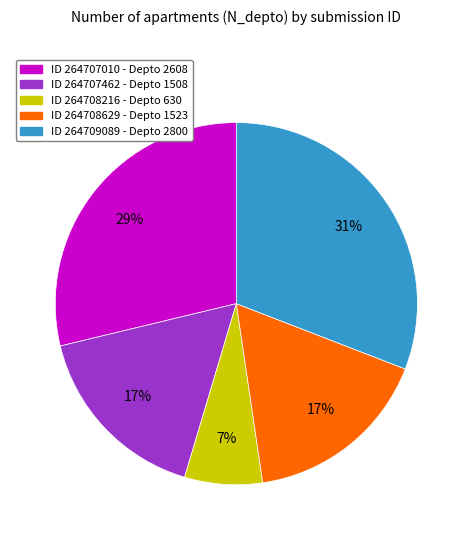

Is there a majority slice in this chart?

No